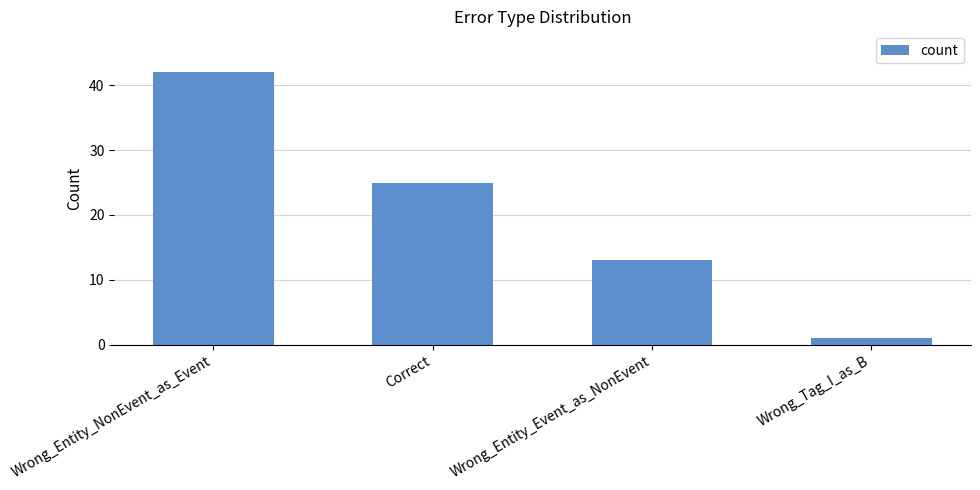

Where is the data nearest to the value 21?

Correct